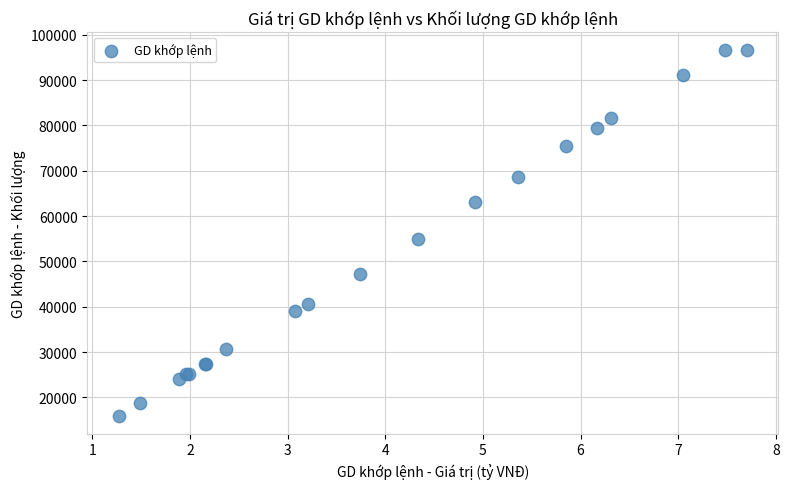

What Y value in the scatter plot is closest to 56300?

54900